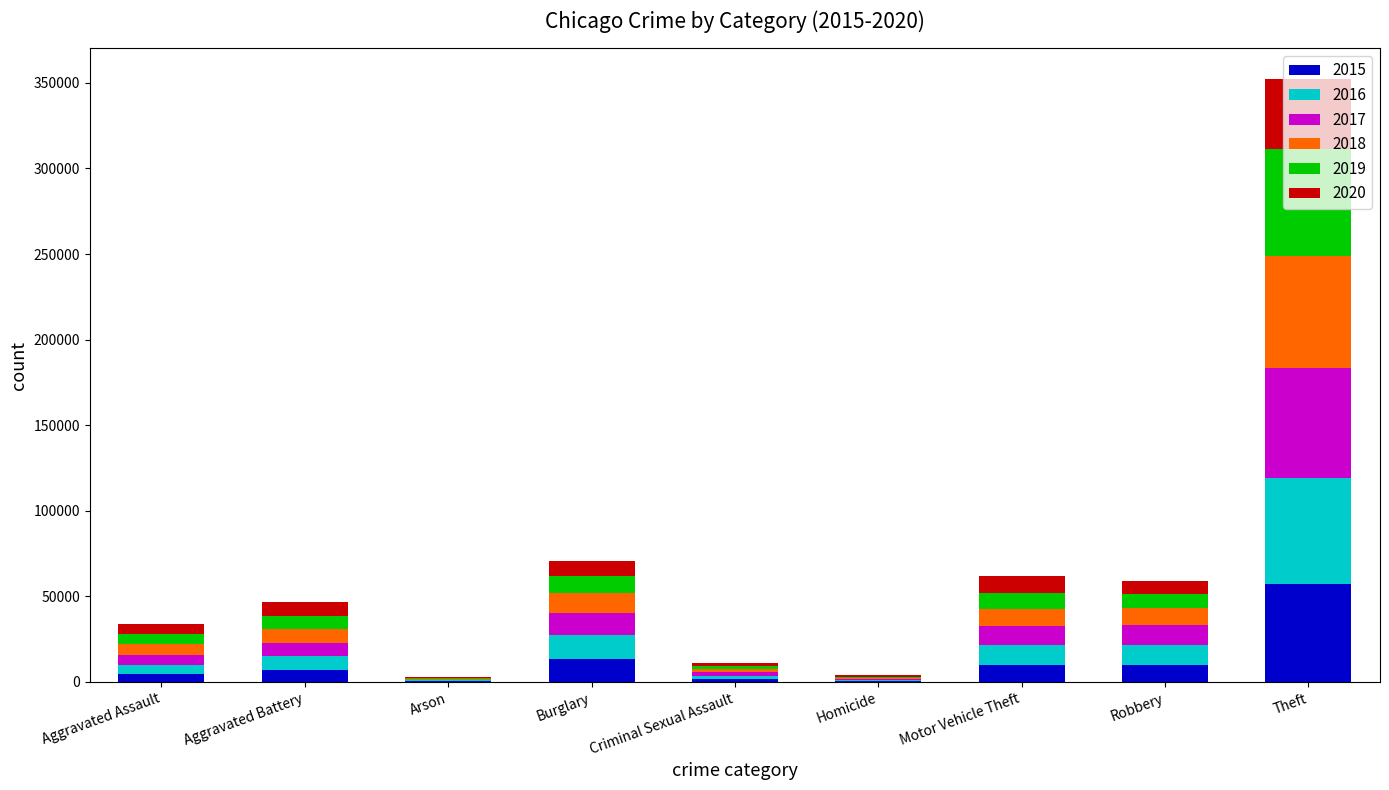

At which label does 2015 reach its peak?

Theft